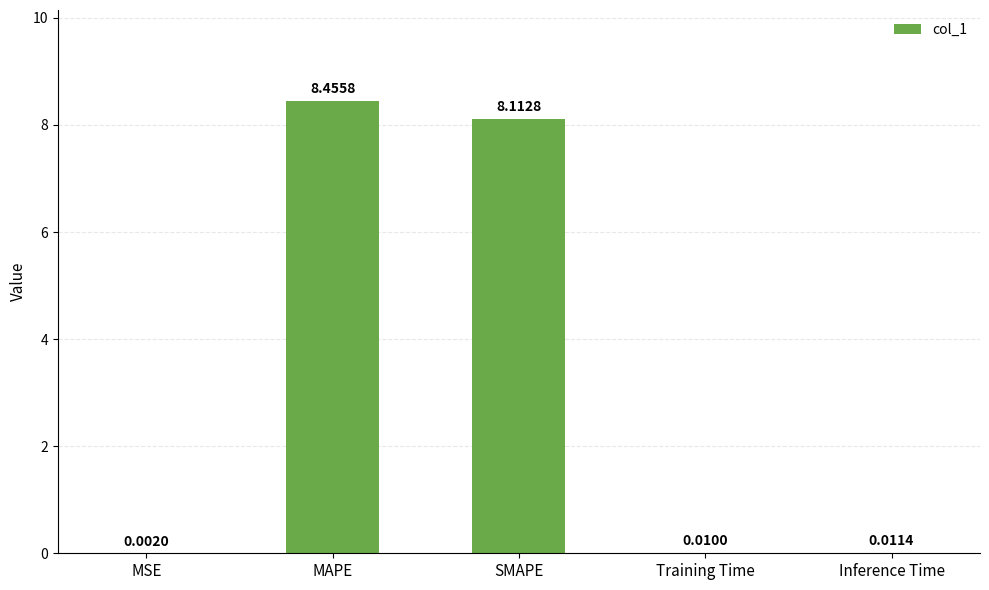

What is the change in value from MAPE to SMAPE?

-0.3